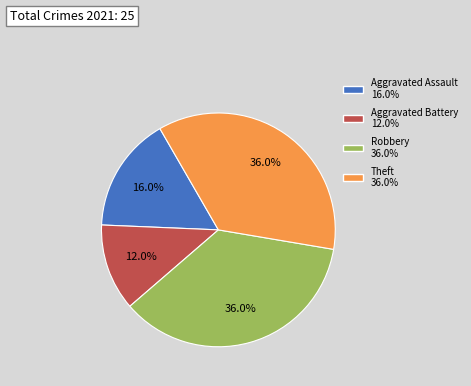

Which category has the smallest portion of the pie?

Aggravated Battery